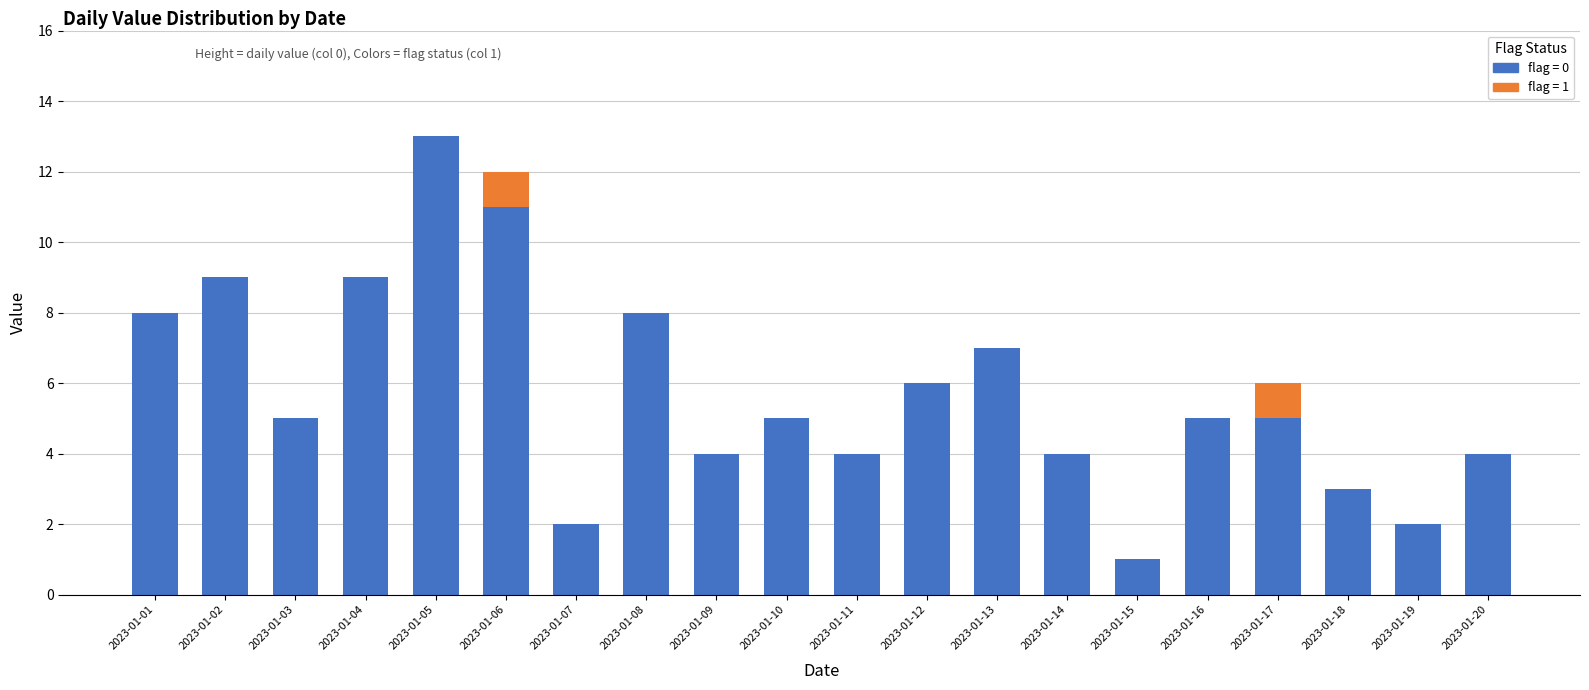

At which category is the sum across all series the highest?

2023-01-05